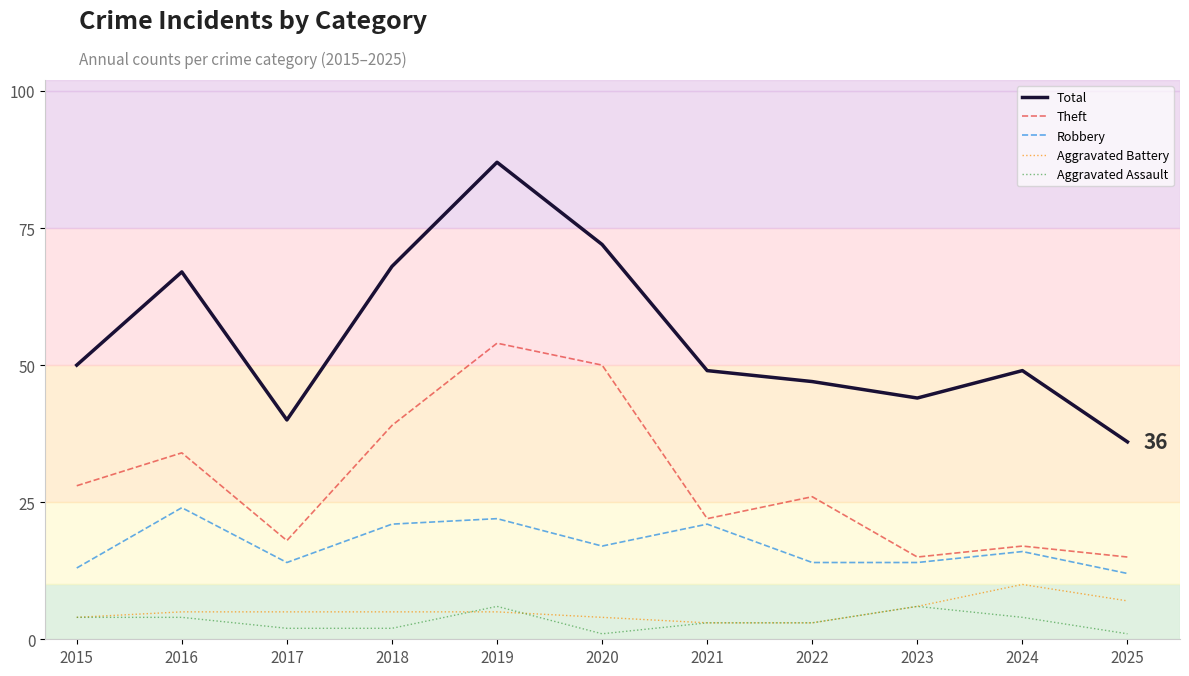

How many lines are shown in the chart?

5